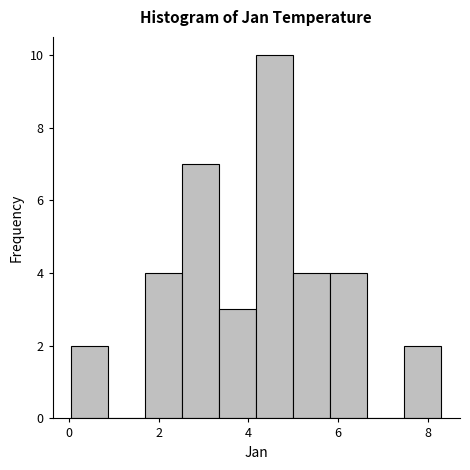

Which range on the x-axis has the tallest bar?

4.2 to 5.0